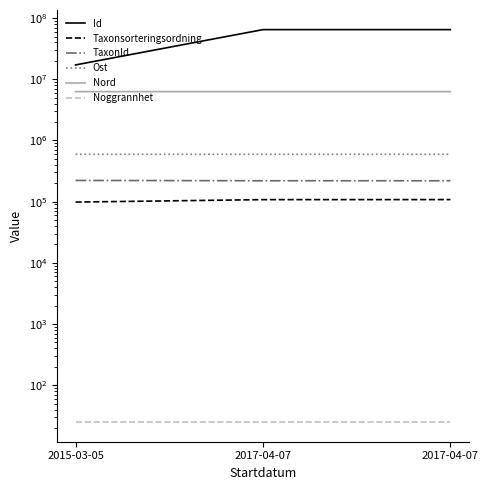

What is the highest value of the Noggrannhet series?

25.0